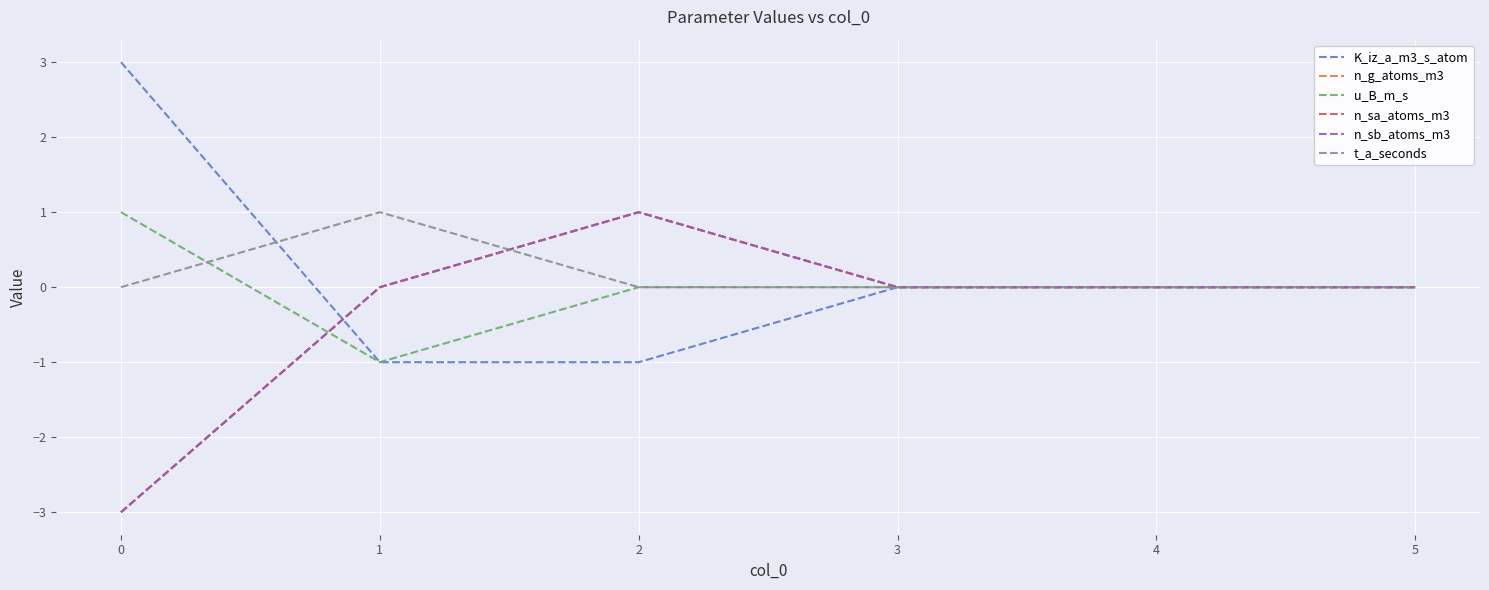

Is this an area chart (filled region under the line)?

No